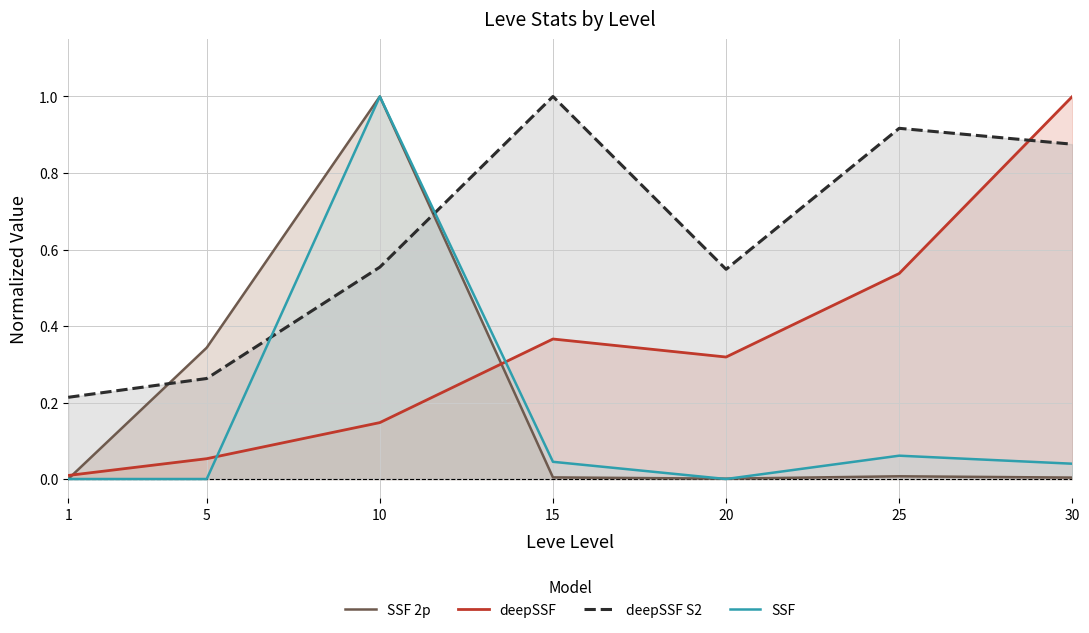

What is the value of the deepSSF S2 point at the 3rd from the left?

0.6